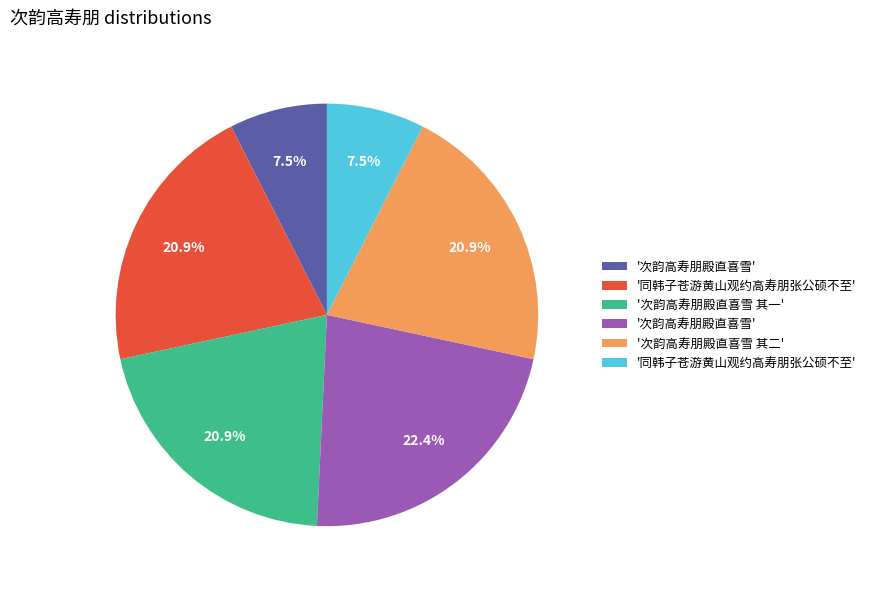

Is there a majority slice in this chart?

No